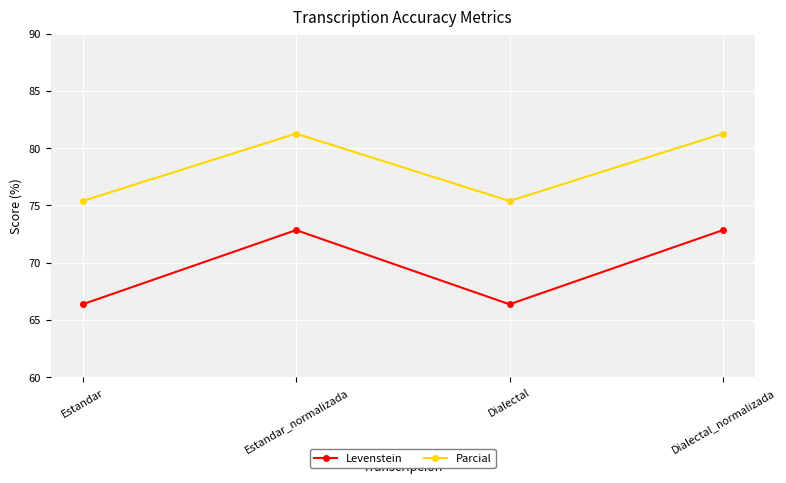

True or false: Levenstein and Parcial cross at least once.

False